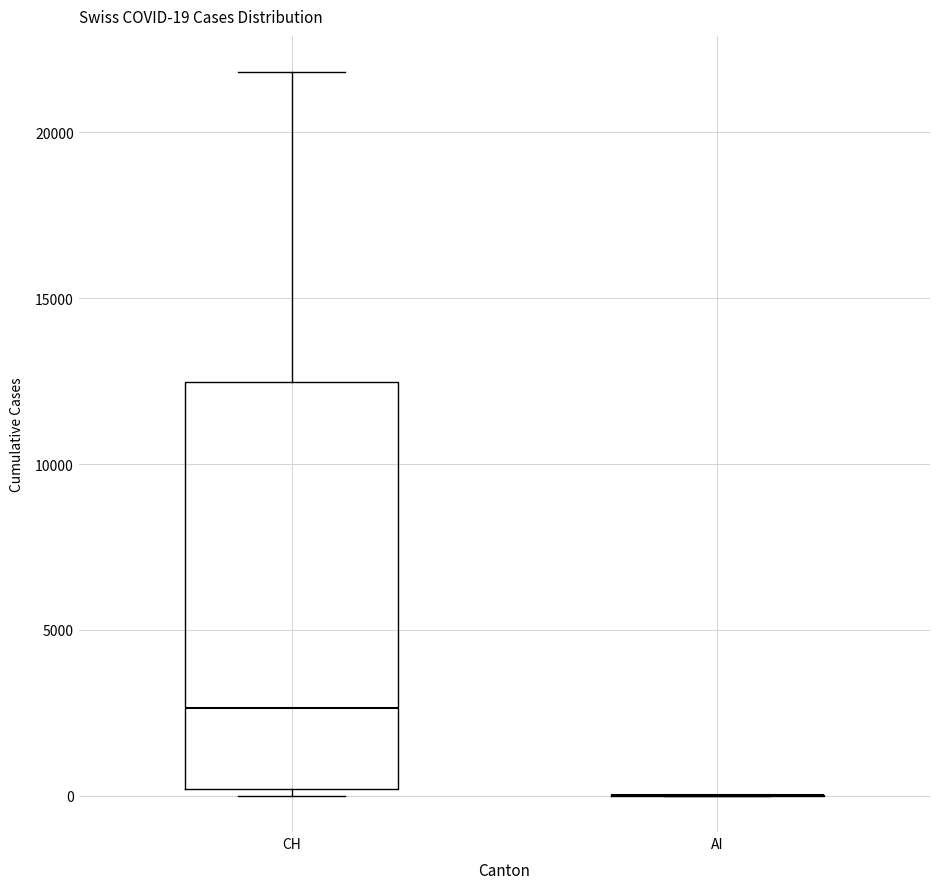

Which box is the tallest, from its lower edge to its upper edge?

CH